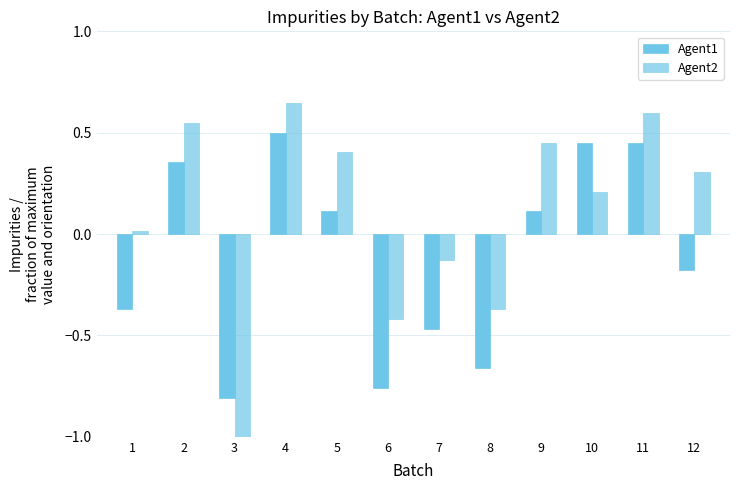

The value of Agent2 at 6 is -0.1. True or false?

False